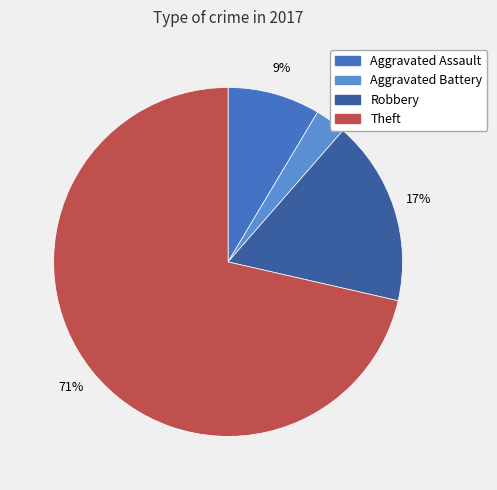

Is the sum of Theft and Aggravated Assault greater than half?

Yes